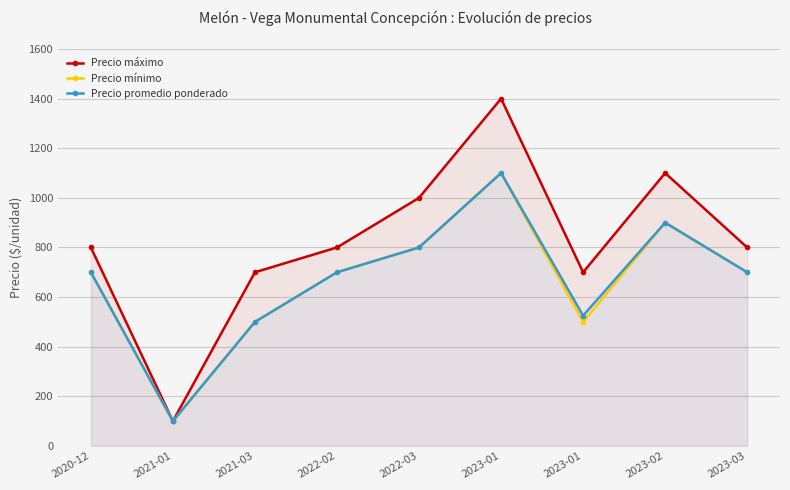

Reading left to right, extract all data points from this chart.

Precio máximo: 800	100	700	800	1000	1400	700	1100	800
Precio mínimo: 700	100	500	700	800	1100	500	900	700
Precio promedio ponderado: 700	100	500	700	800	1100	525	900	700